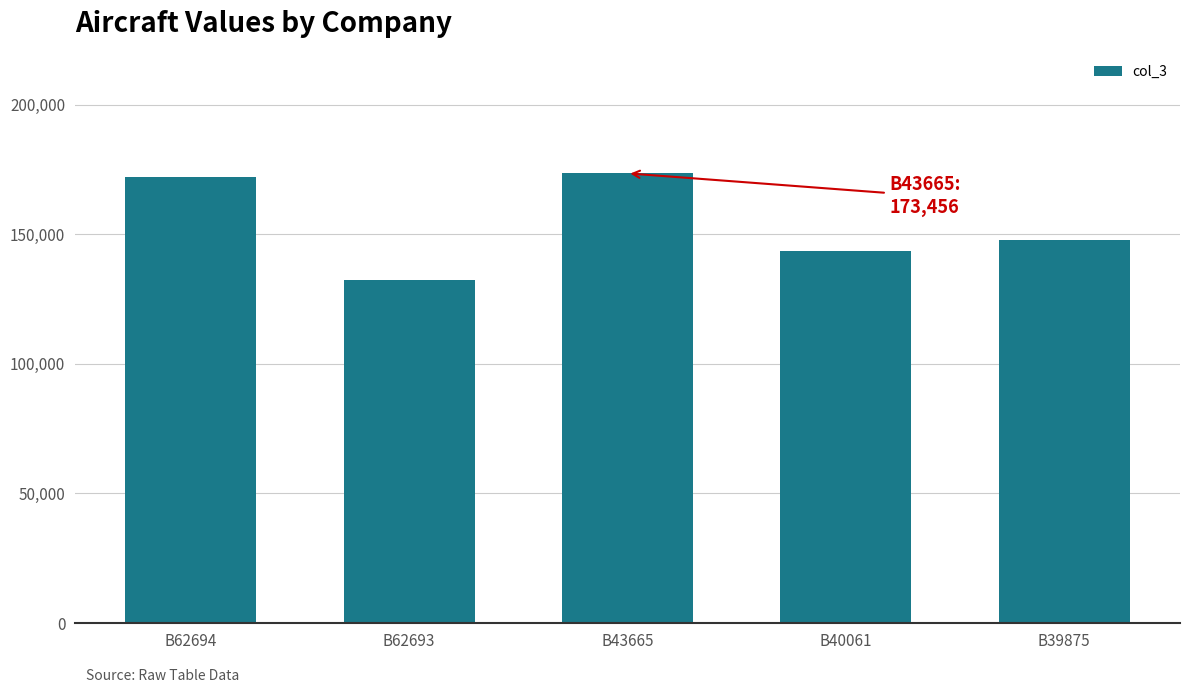

At which category does the chart reach its minimum across all series?

B62693